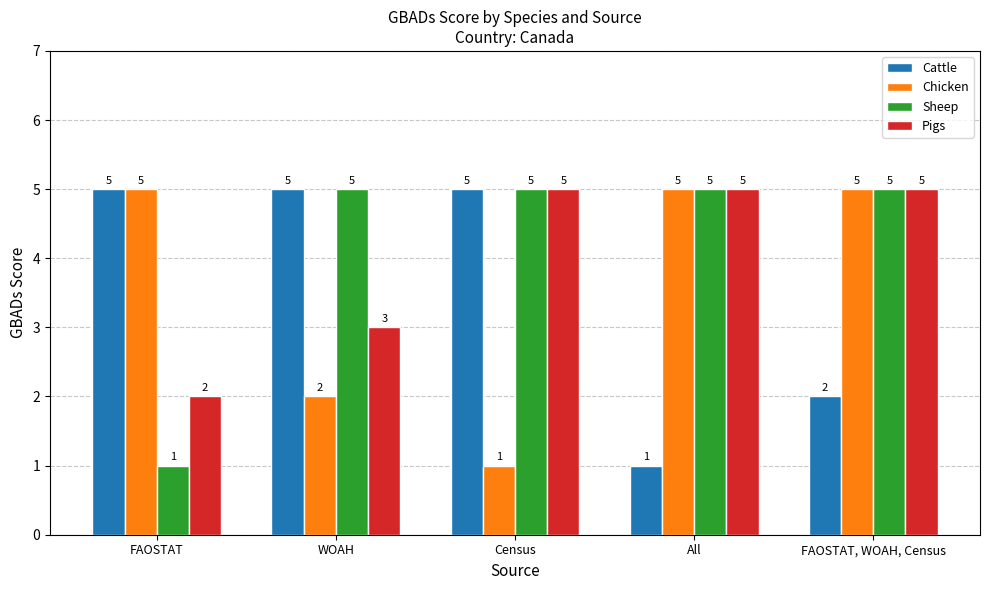

Is the value of Pigs at WOAH greater than the value of Chicken at FAOSTAT, WOAH, Census?

No